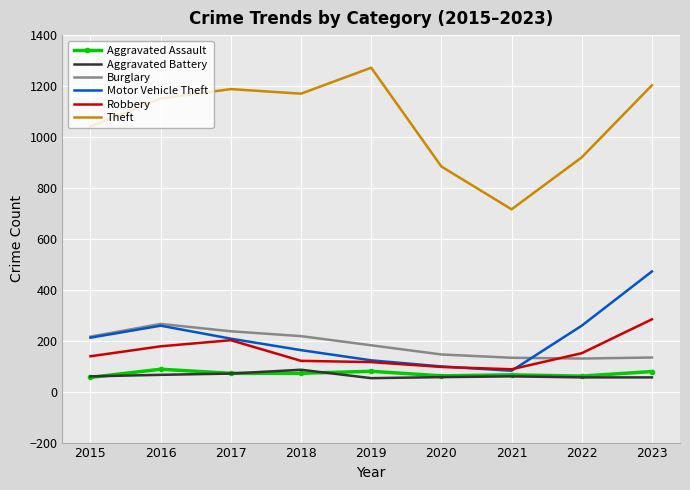

What are all the series names shown in the legend?

Aggravated Assault, Aggravated Battery, Burglary, Motor Vehicle Theft, Robbery, Theft